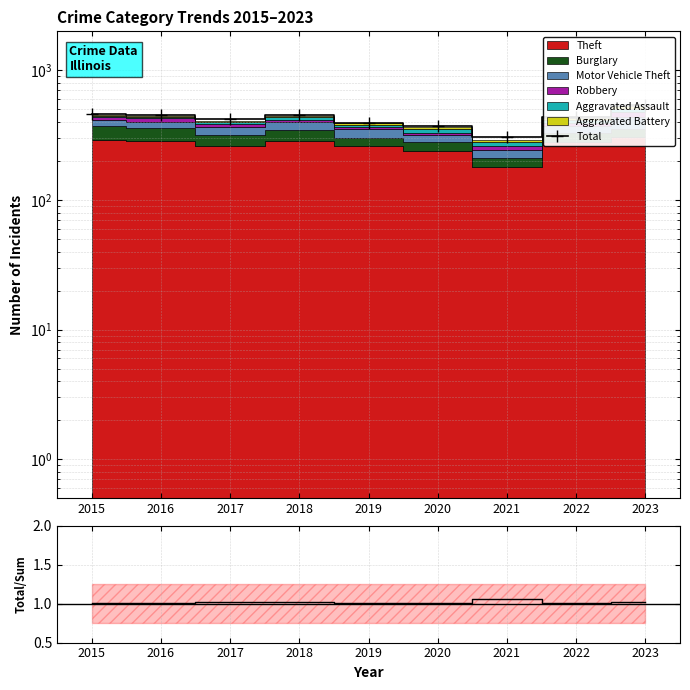

Rank the categories by value from highest to lowest.

2023, 2015, 2018, 2016, 2022, 2017, 2019, 2020, 2021